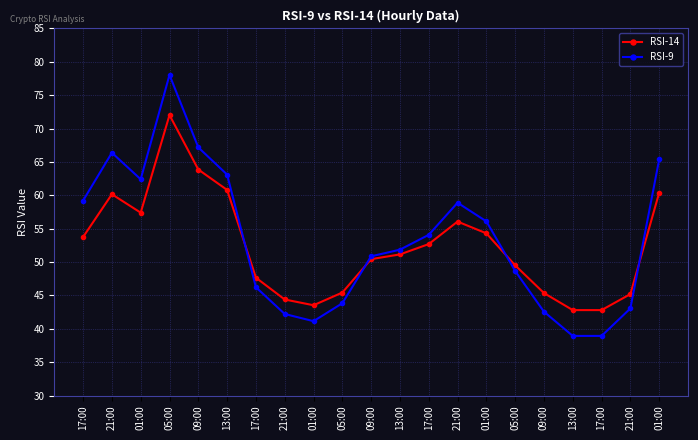

Does the chart have visible grid lines?

Yes